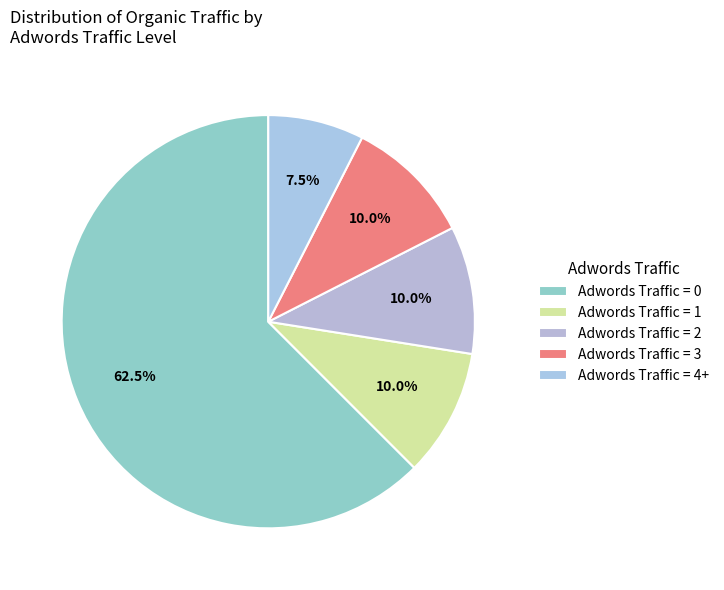

Which category has the smallest portion of the pie?

Adwords Traffic = 4+